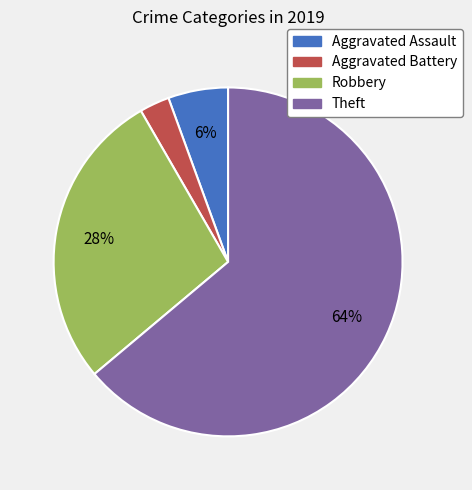

Count the number of slices in the pie.

4